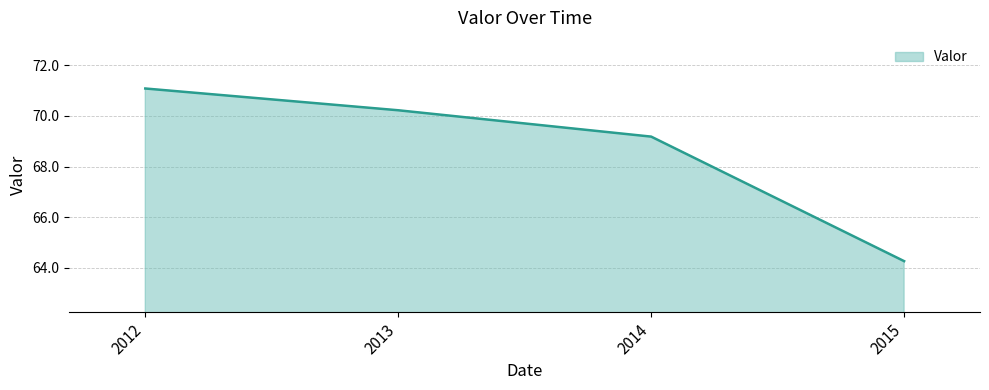

Reading right to left, list all the values displayed in this chart.

2015=64.3	2014=69.2	2013=70.2	2012=71.1